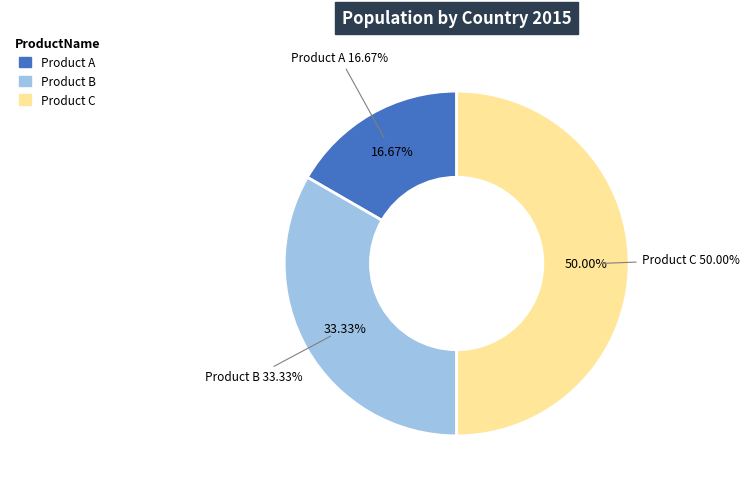

To the nearest percent, what portion does Product B represent?

33%